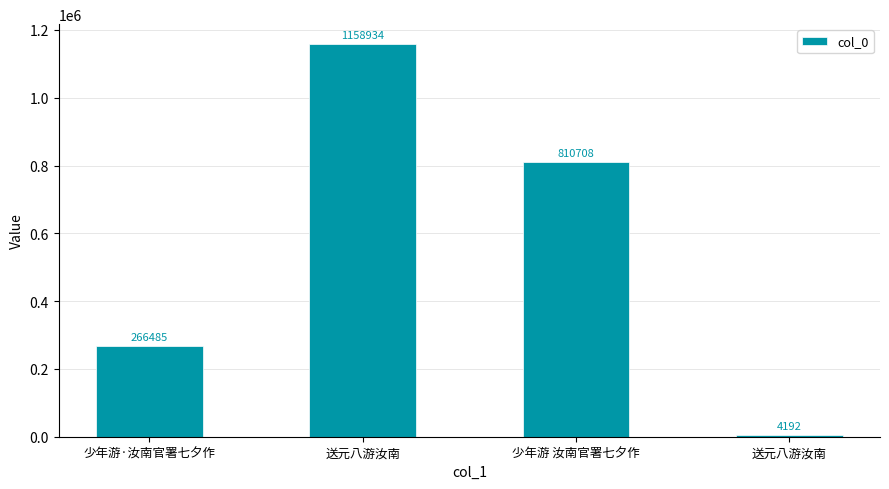

How many series are shown in this chart?

1